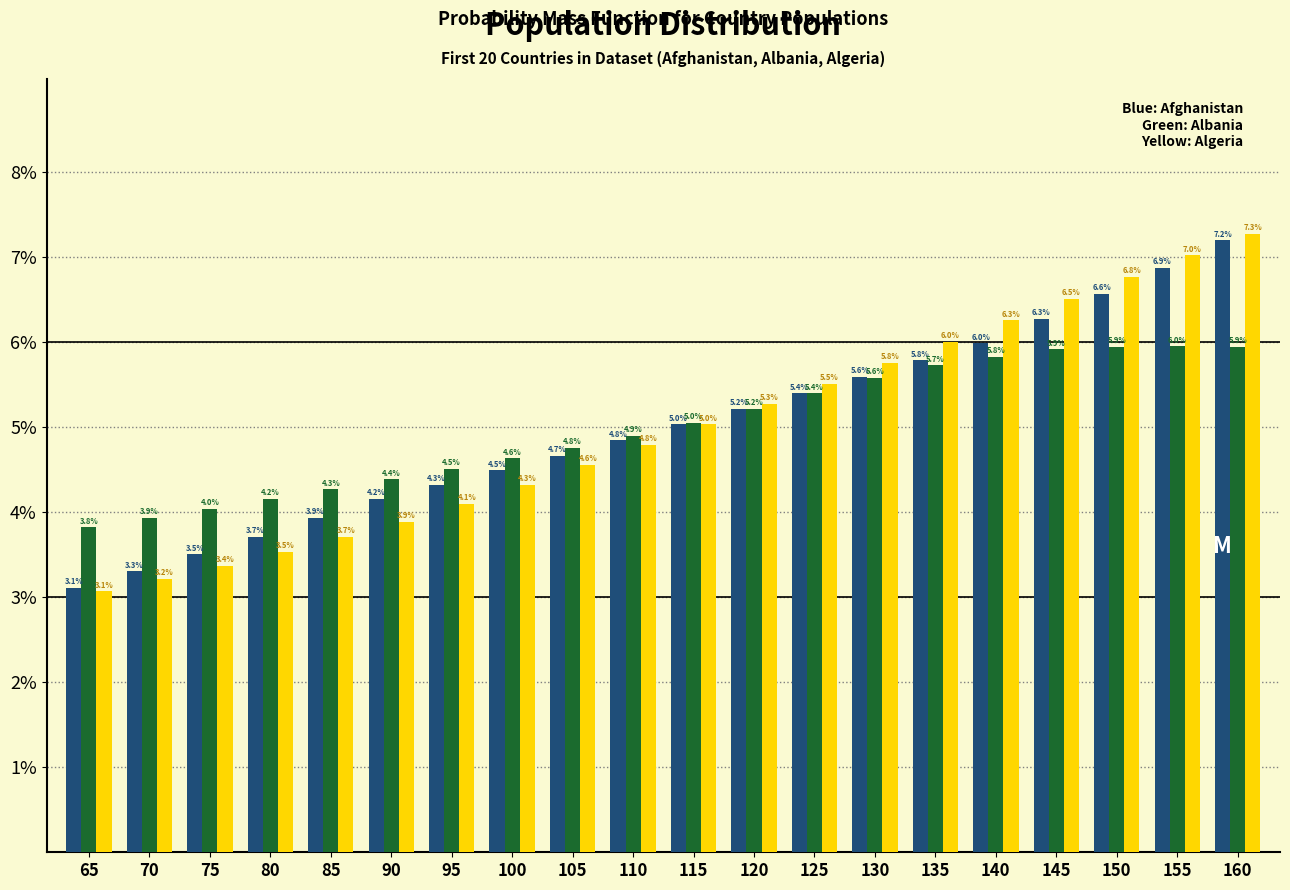

Reading right to left, transcribe all the data shown in this chart.

Afghanistan: 160=7.2	155=6.9	150=6.6	145=6.3	140=6.0	135=5.8	130=5.6	125=5.4	120=5.2	115=5.0	110=4.8	105=4.7	100=4.5	95=4.3	90=4.2	85=3.9	80=3.7	75=3.5	70=3.3	65=3.1
Albania: 160=5.9	155=6.0	150=5.9	145=5.9	140=5.8	135=5.7	130=5.6	125=5.4	120=5.2	115=5.0	110=4.9	105=4.8	100=4.6	95=4.5	90=4.4	85=4.3	80=4.2	75=4.0	70=3.9	65=3.8
Algeria: 160=7.3	155=7.0	150=6.8	145=6.5	140=6.3	135=6.0	130=5.8	125=5.5	120=5.3	115=5.0	110=4.8	105=4.6	100=4.3	95=4.1	90=3.9	85=3.7	80=3.5	75=3.4	70=3.2	65=3.1